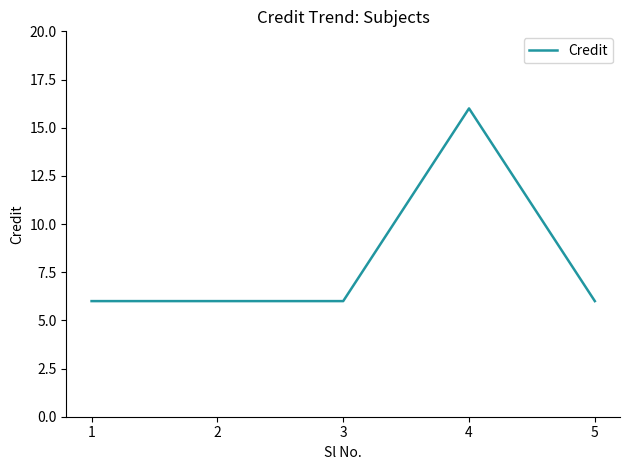

What is the average value?

8